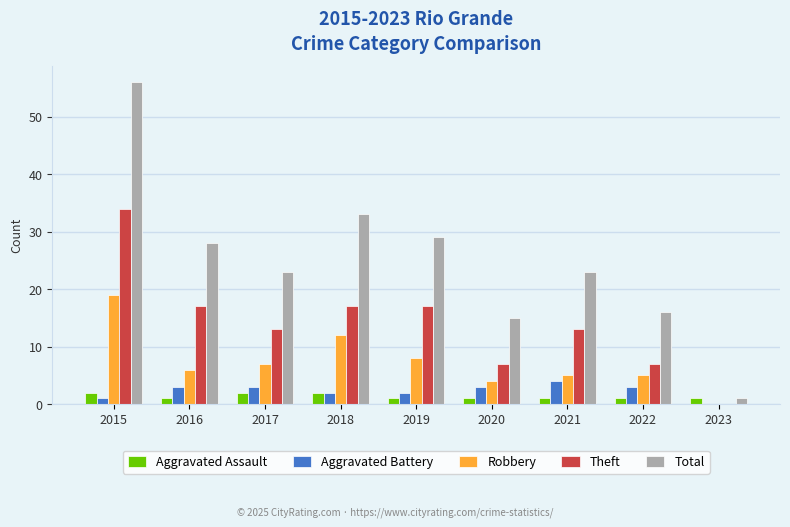

The value of Aggravated Battery at 2018 is 2. True or false?

True